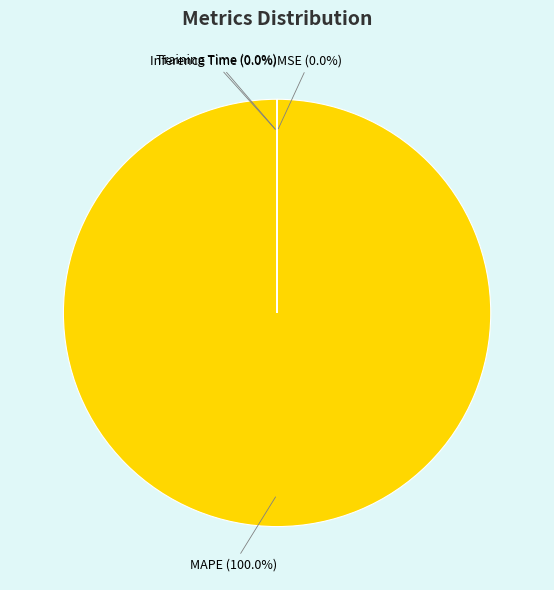

What is the majority slice?

MAPE